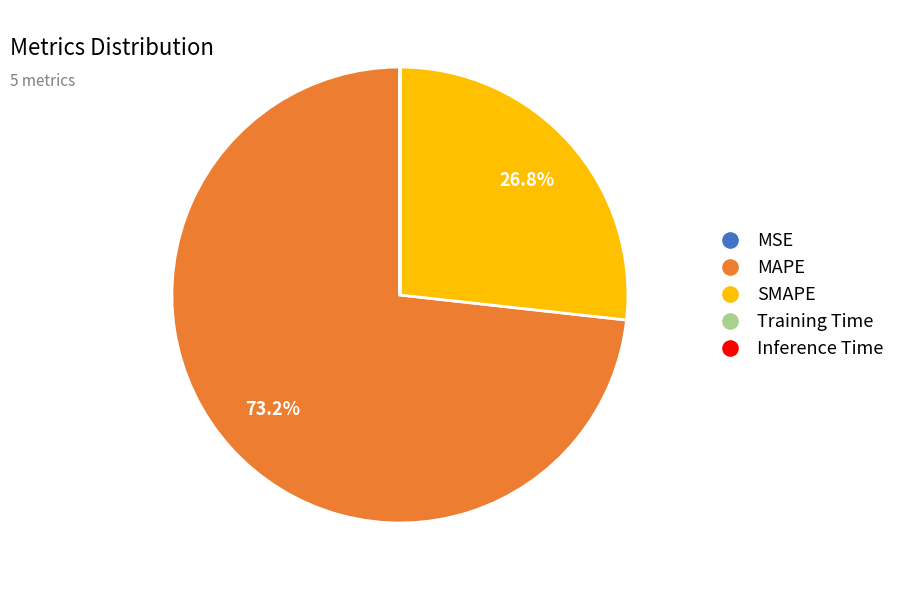

What is the largest slice in the pie chart?

MAPE